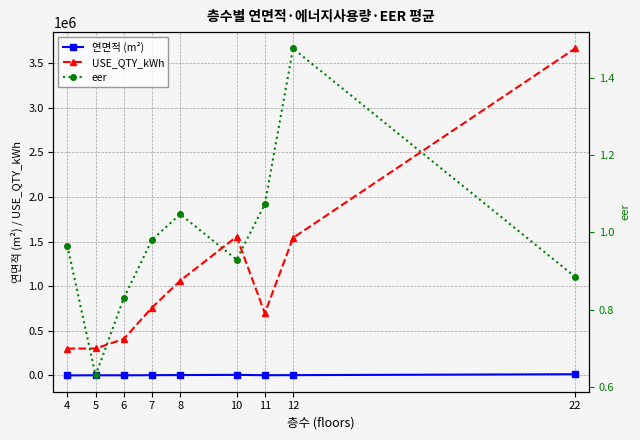

What is the average value of the 연면적 (m²) series?

4724.8